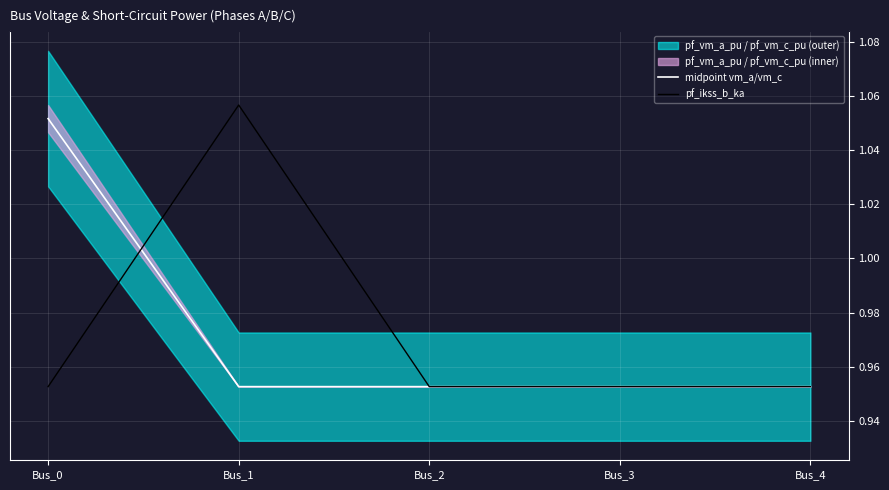

Where is midpoint vm_a/vm_c nearest to the value 1?

Bus_1